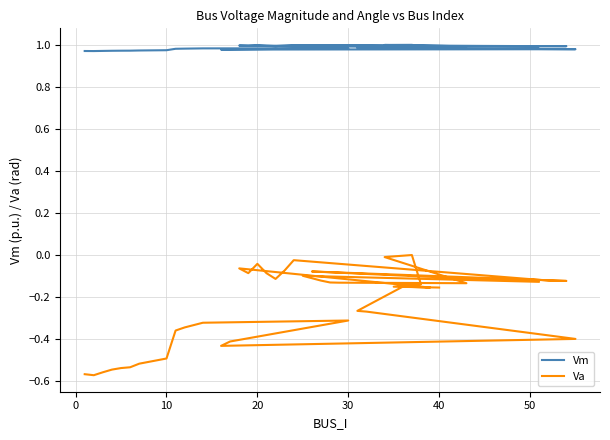

At how many categories does at least one series exceed 0?

40